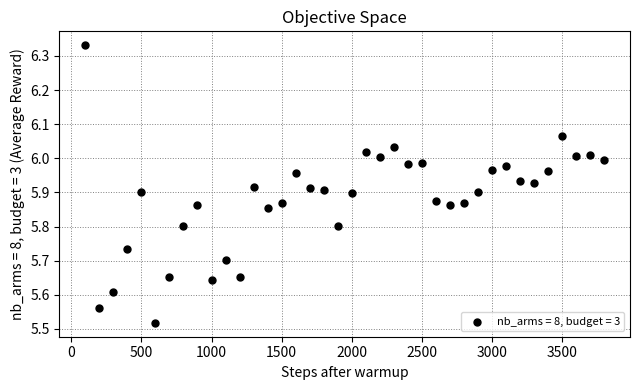

What is the range of X values (max minus min)?

3700.0